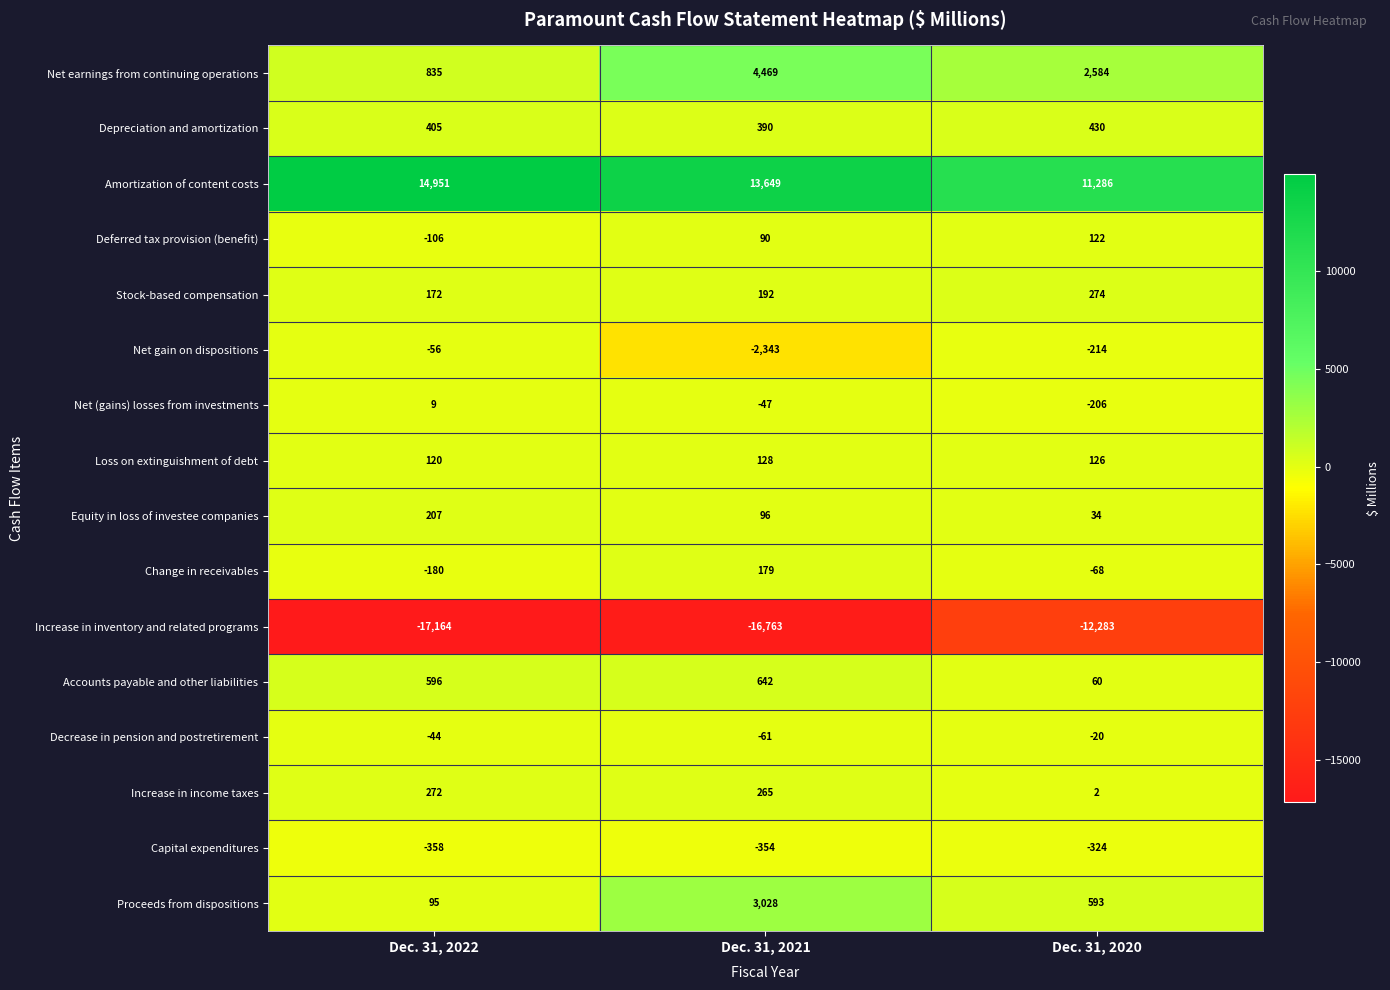

What is the difference between the Equity in loss of investee companies values at Dec. 31, 2022 and Dec. 31, 2020?

173